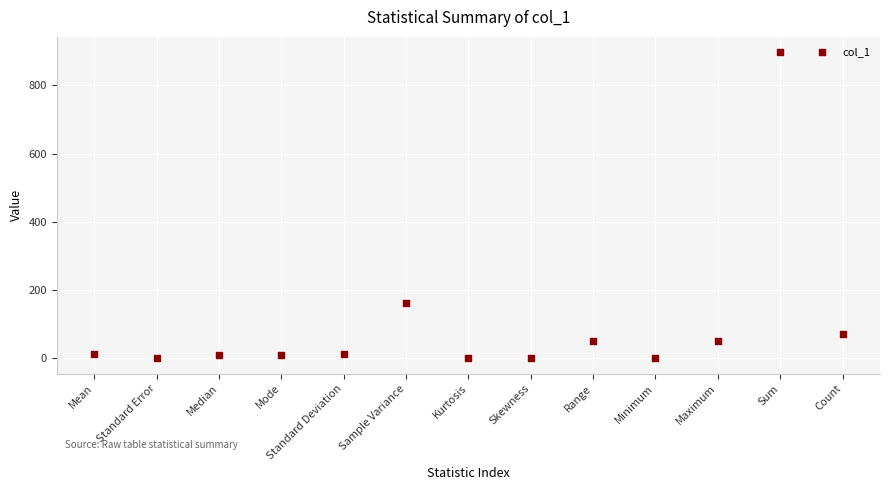

What Y value in the scatter plot is closest to 448?

163.5